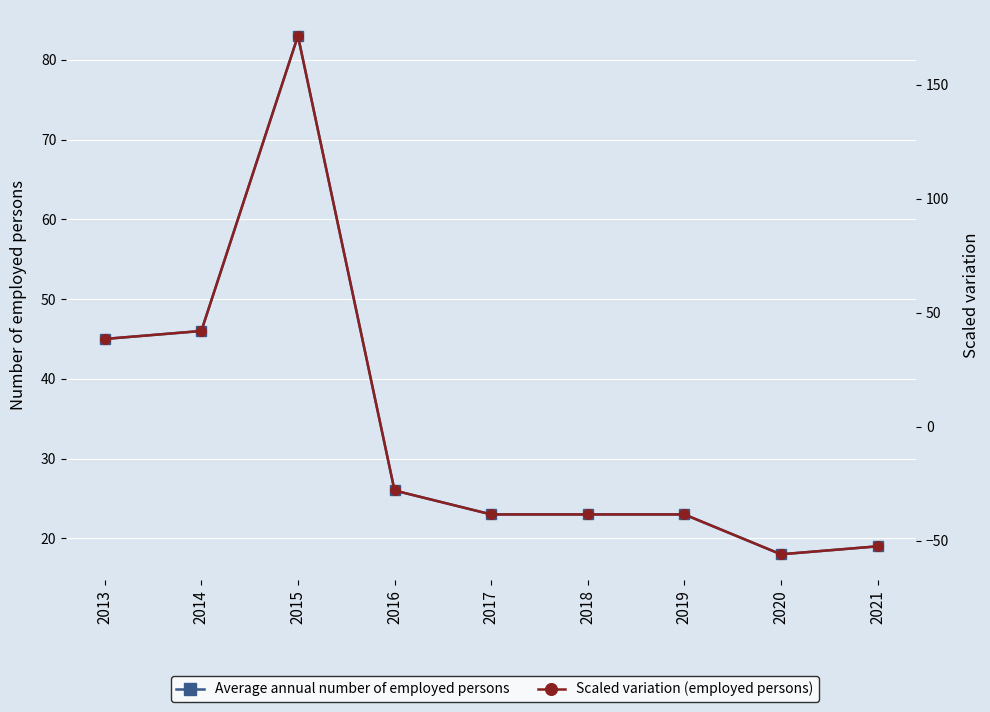

The value of Scaled variation (employed persons) at 2014 is 12.1. True or false?

False